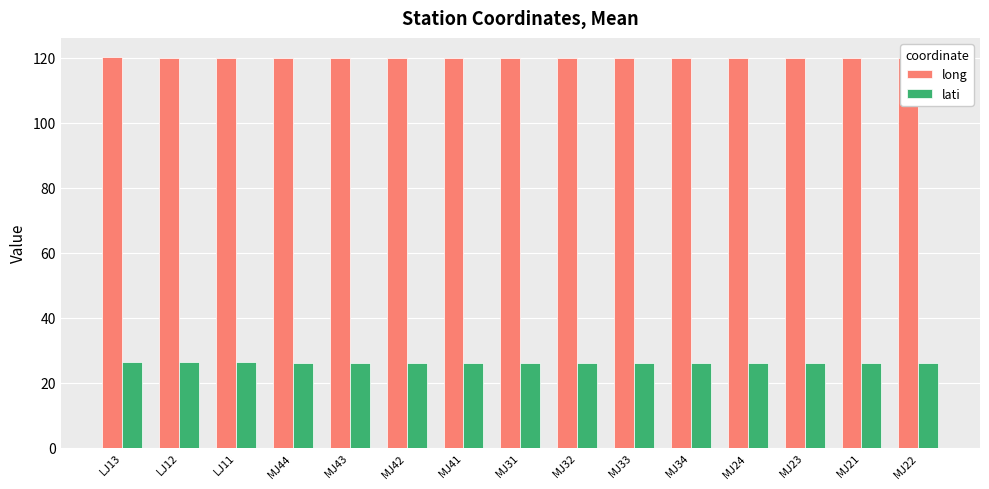

What is the total value across all series at LJ12?

146.2